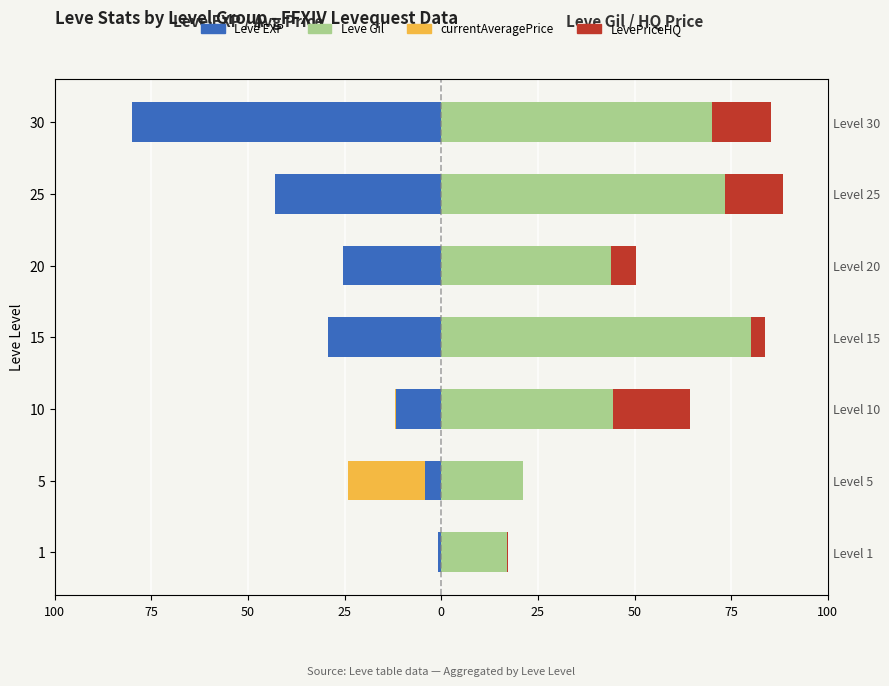

The currentAveragePrice series shows -0.0 at 25. True or false?

True